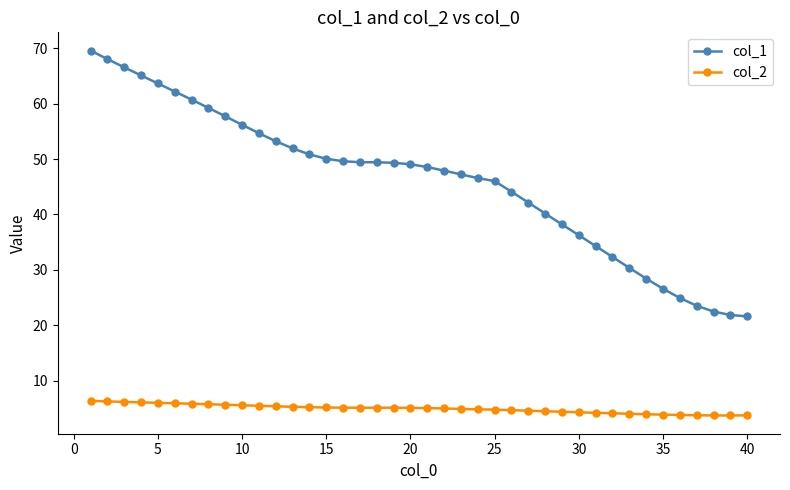

List the series in order of their overall mean, lowest first.

col_2, col_1